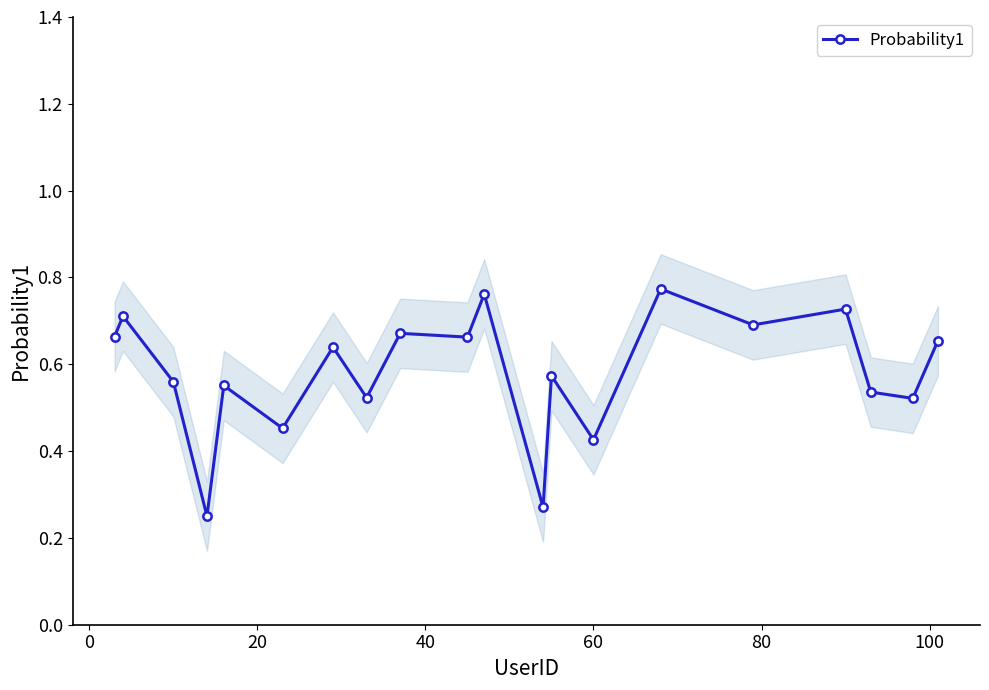

What is the smallest value displayed?

0.3